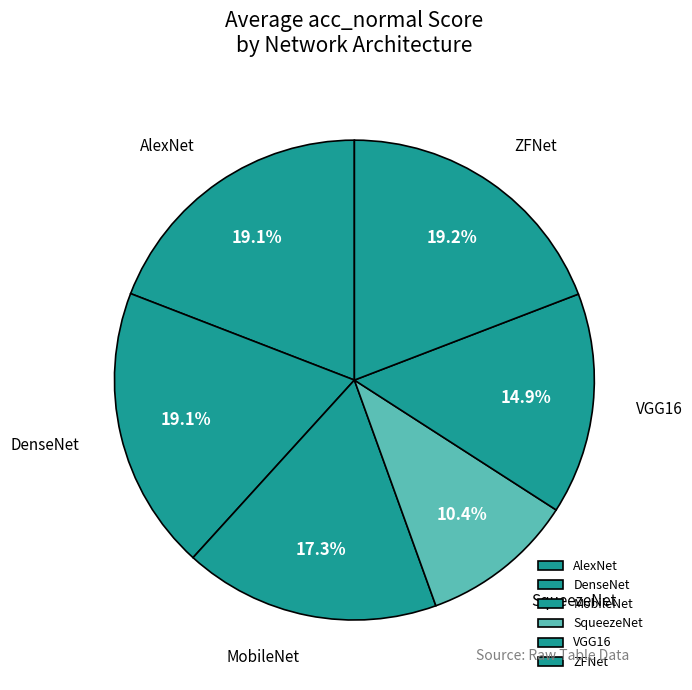

To the nearest percent, what portion does SqueezeNet represent?

10%